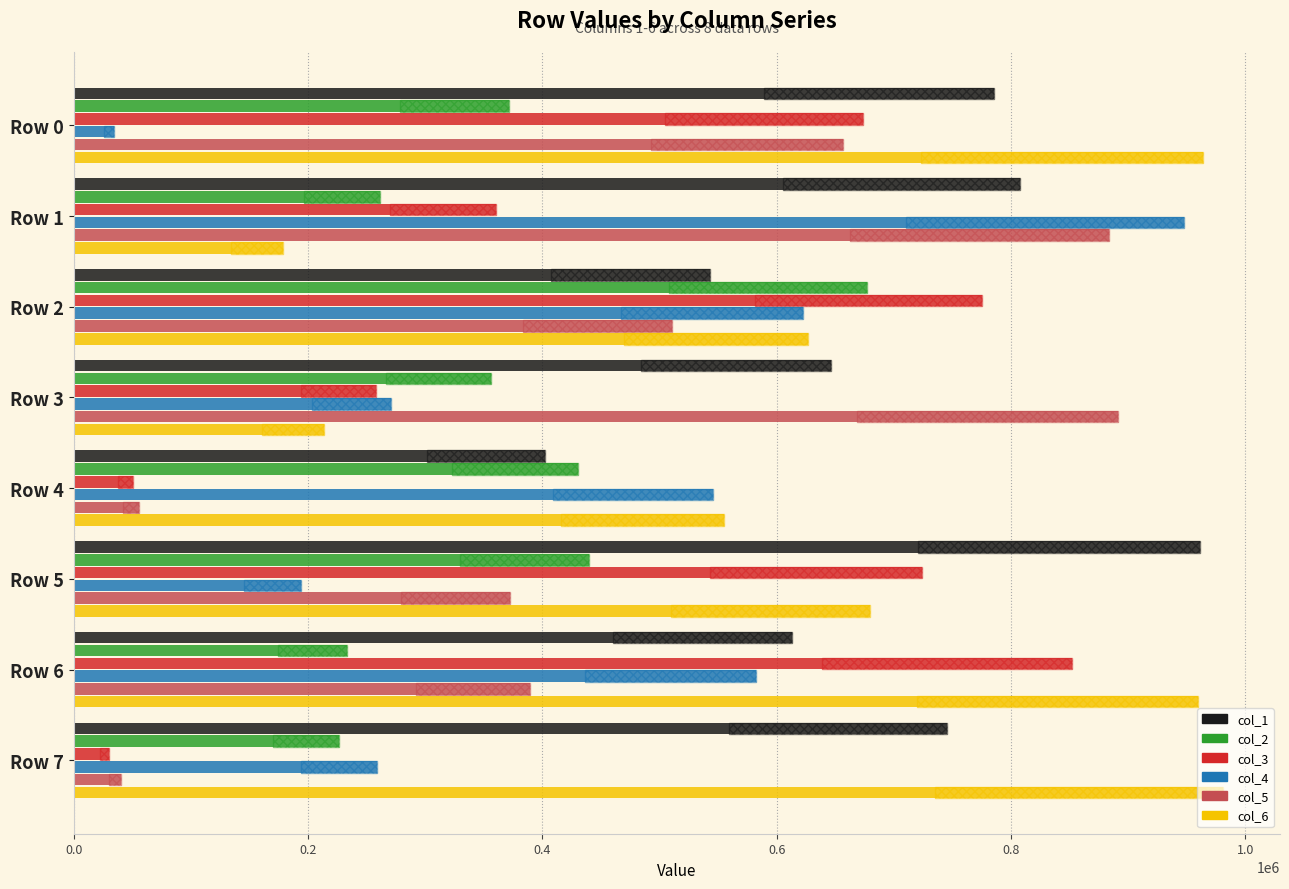

What is the difference between the highest and lowest values at Row 1?

768726